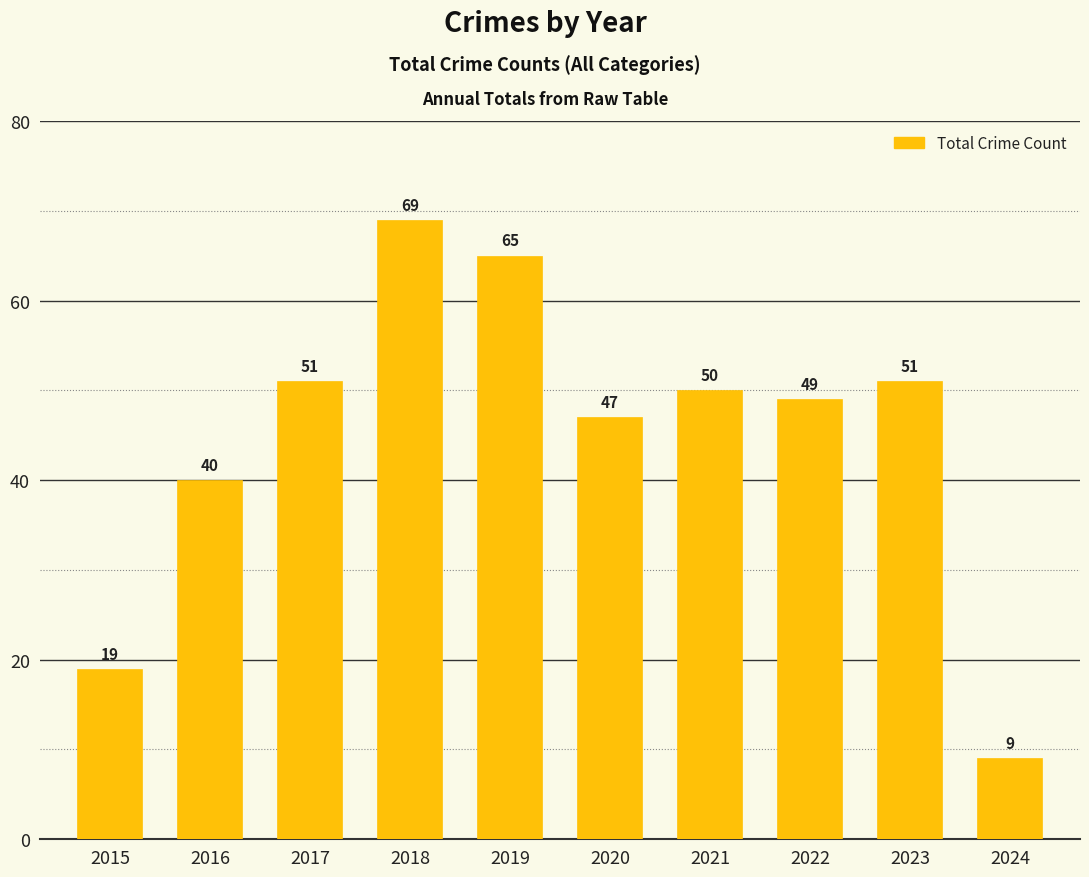

What is the value of the 6th bar from the left?

47